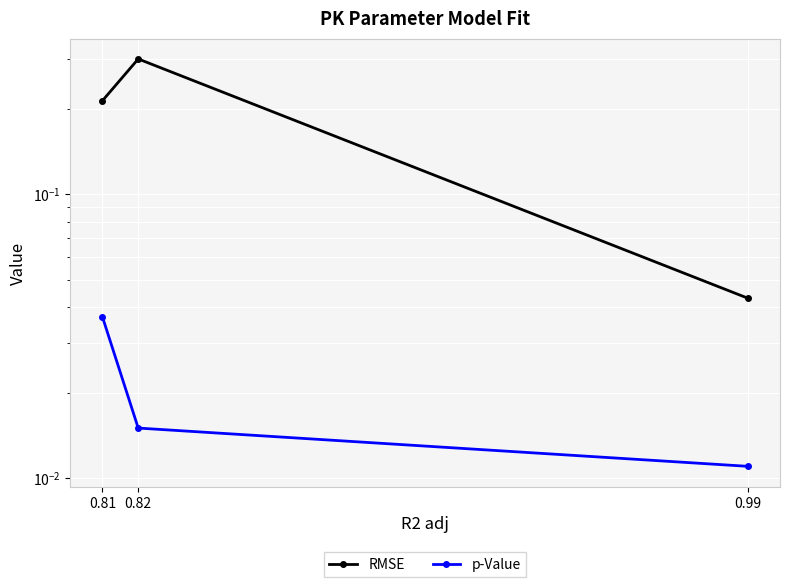

At which category is the sum across all series the highest?

0.82